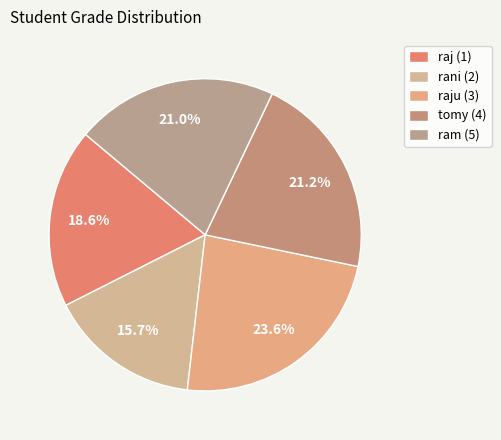

To the nearest percent, what percentage of the pie is raju (3)?

24%